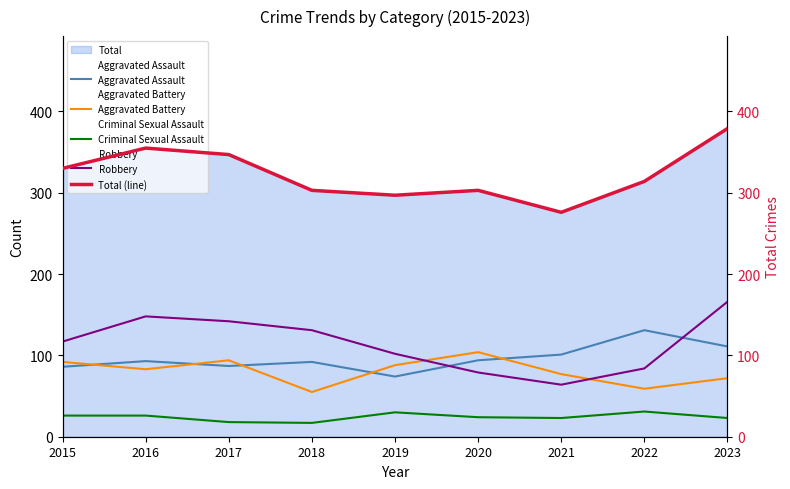

True or false: Total (line) and Aggravated Battery cross at least once.

False